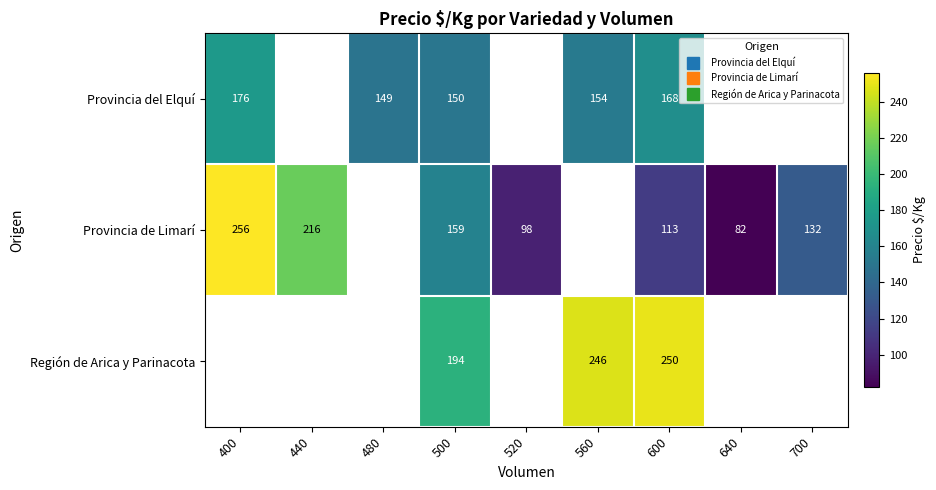

How many data points does each series have?

9